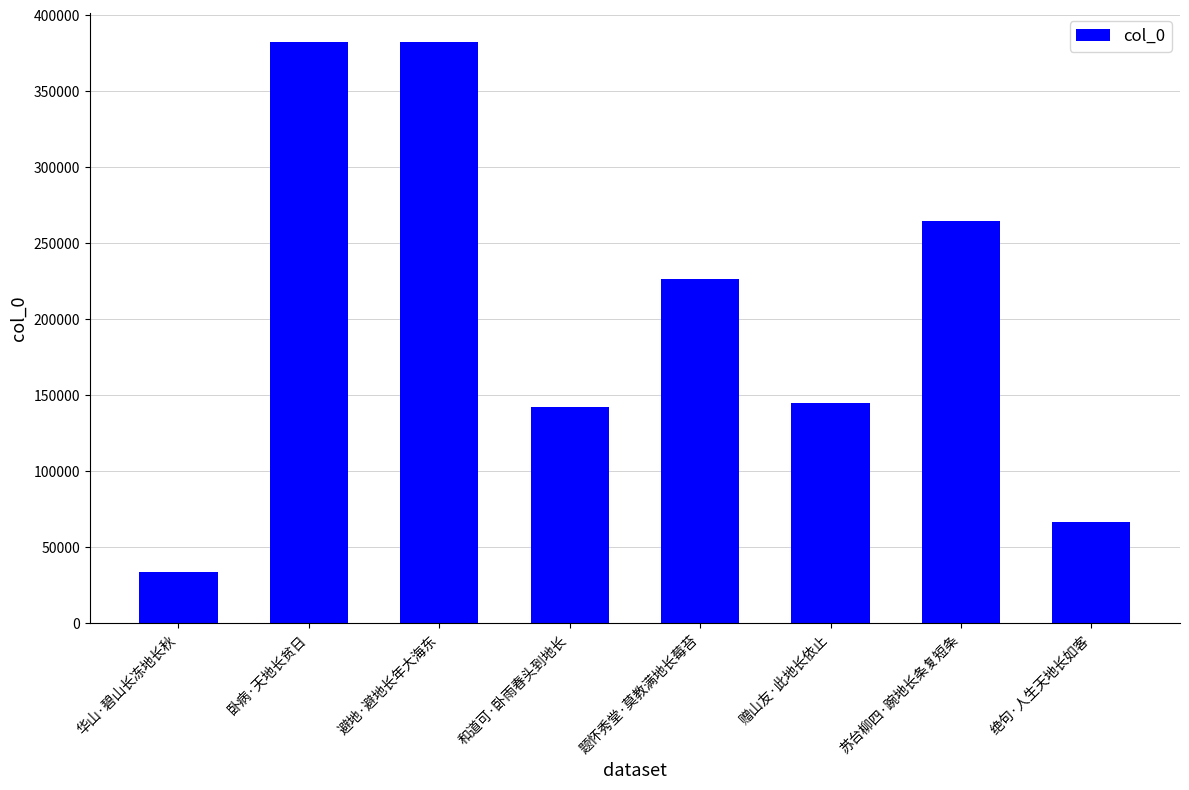

Between 华山·碧山长冻地长秋 and 绝句·人生天地长如客, which is larger?

绝句·人生天地长如客